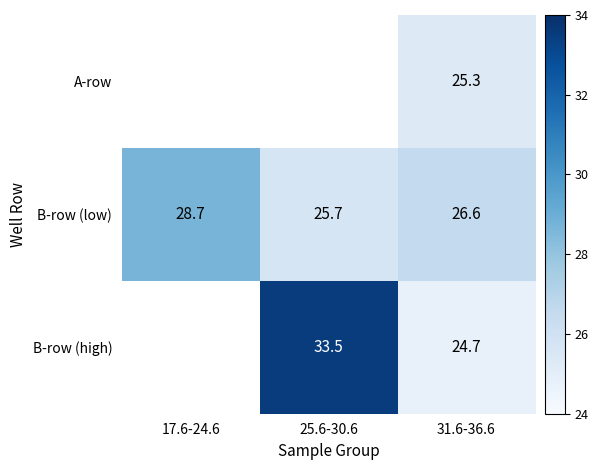

Is the value of B-row (low) at 25.6-30.6 greater than the value of A-row at 31.6-36.6?

Yes